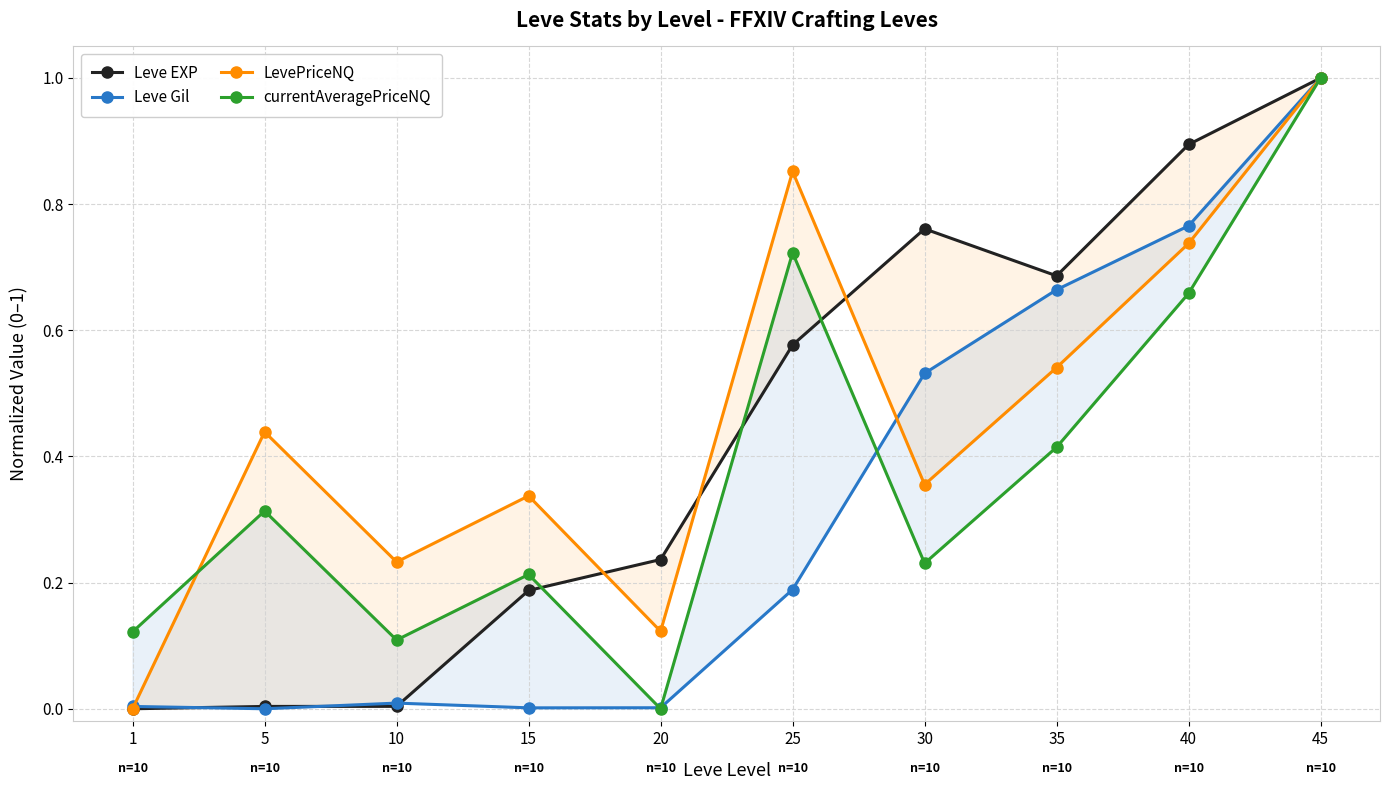

What is the difference between the maximum and second lowest values in the currentAveragePriceNQ series?

0.9